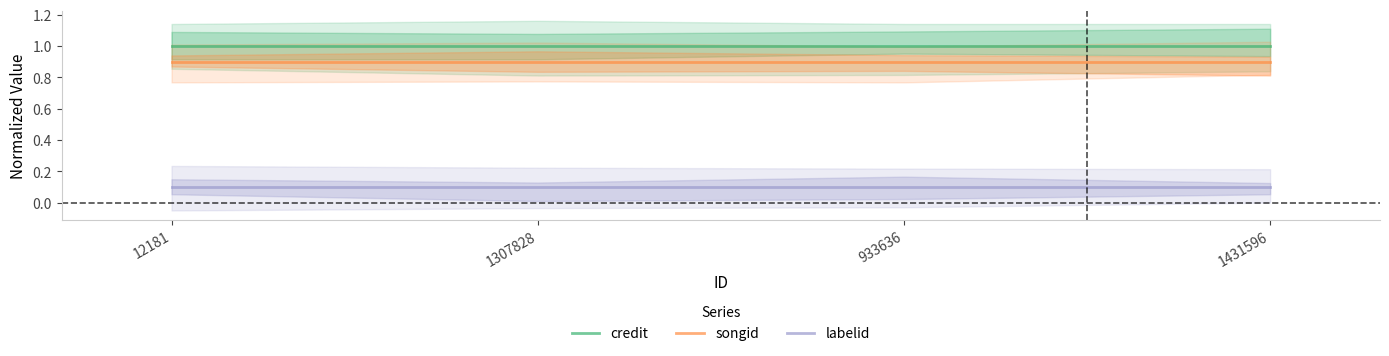

Which label corresponds to the smallest value in the chart?

12181